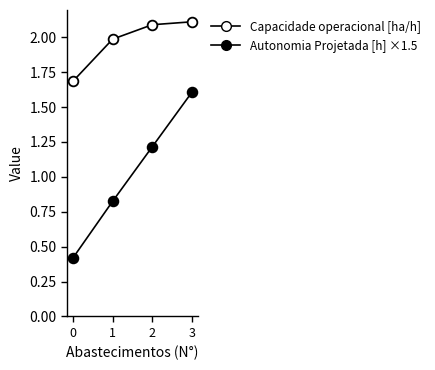

How many data points in Autonomia Projetada [h] ×1.5 are less than 1?

2